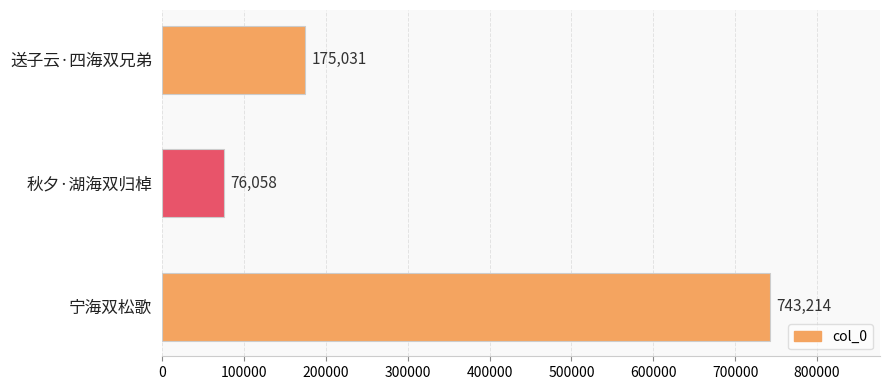

What is the smallest value displayed?

76058